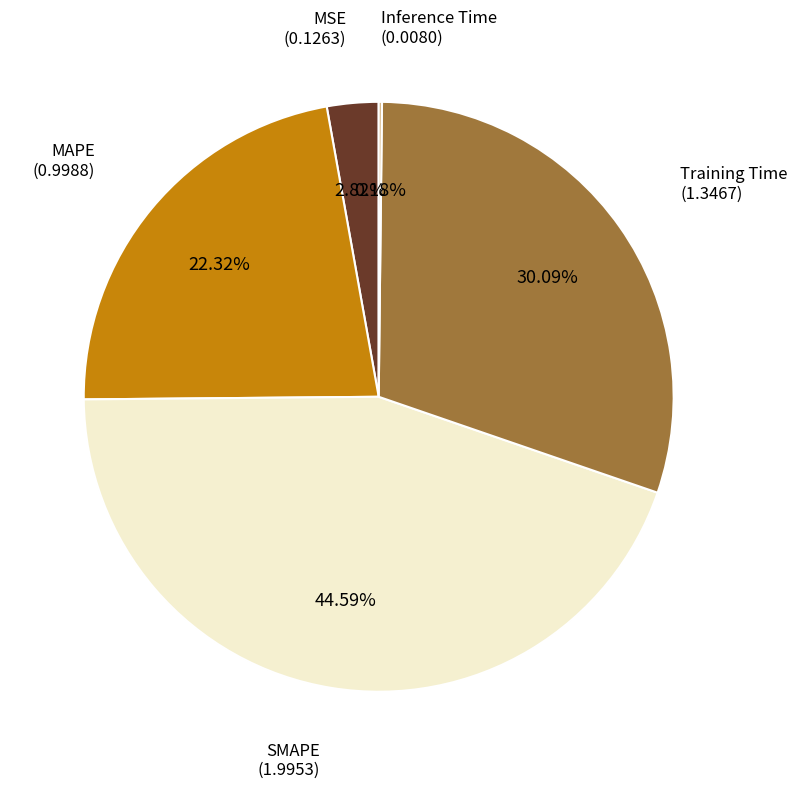

Which has a higher value, MSE or Training Time?

Training Time